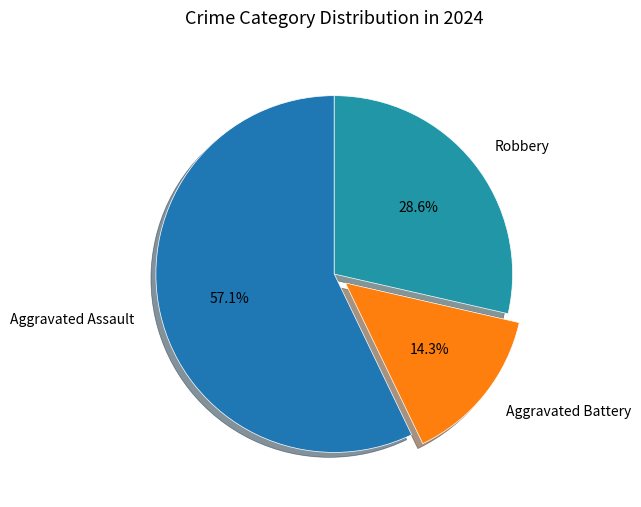

How many segments does this pie chart have?

3